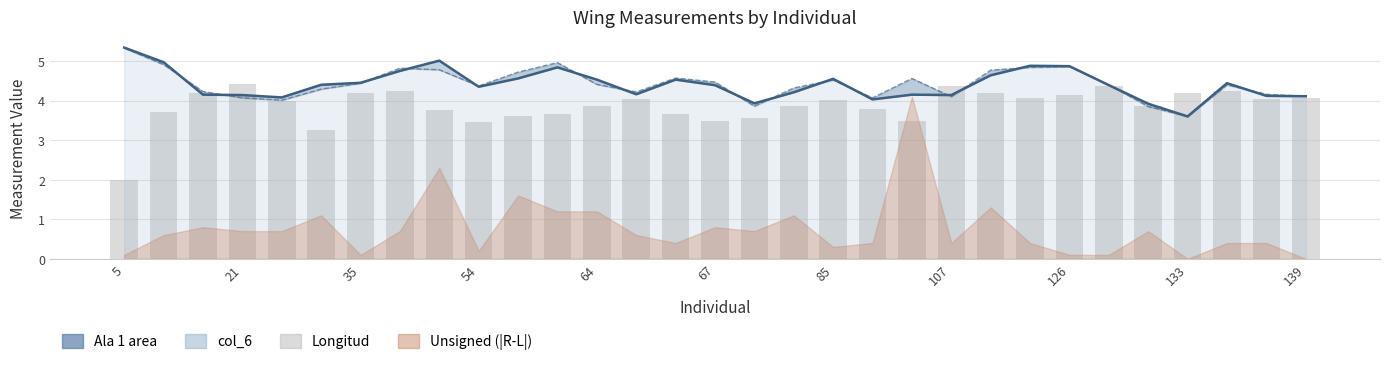

What is the value of the 23rd bar from the left?

4.2